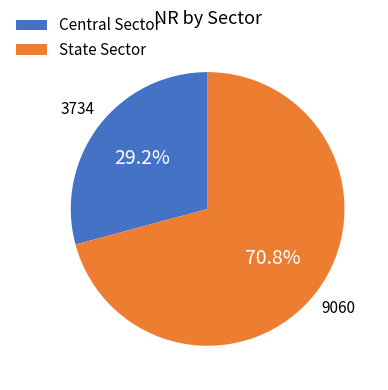

The State Sector slice represents 71% of the pie. True or false?

True